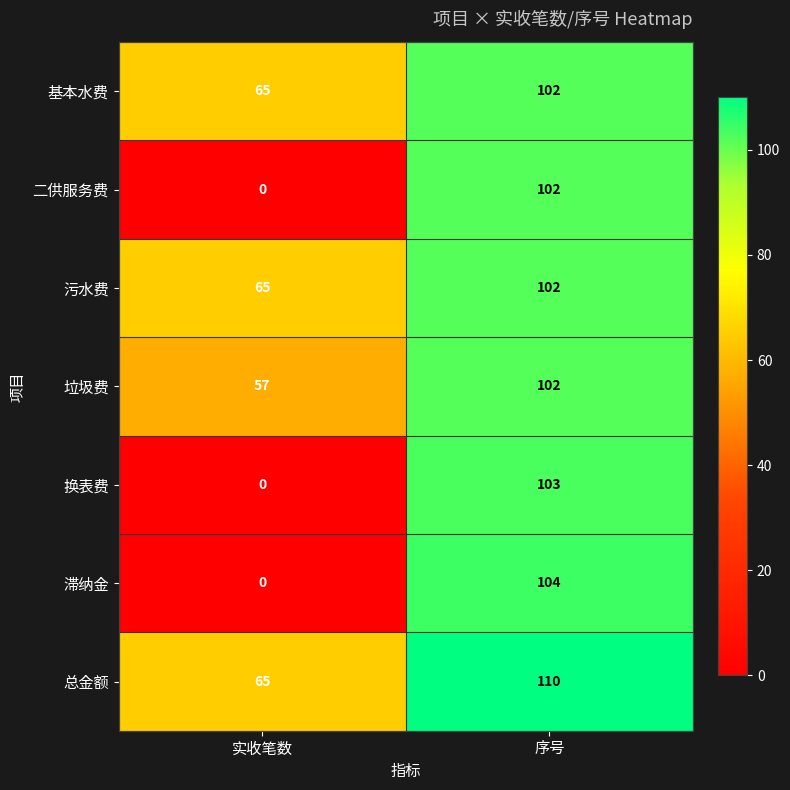

What is the difference between the highest and lowest values at 实收笔数?

65